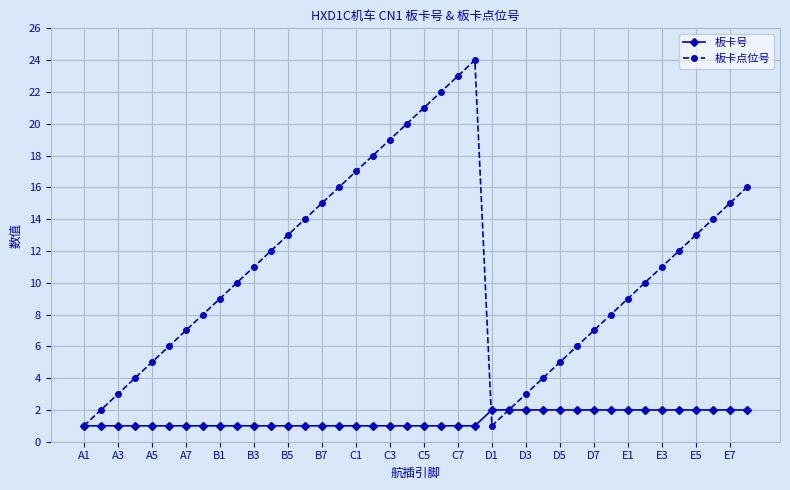

List the series in order of their peak value, highest first.

板卡点位号, 板卡号